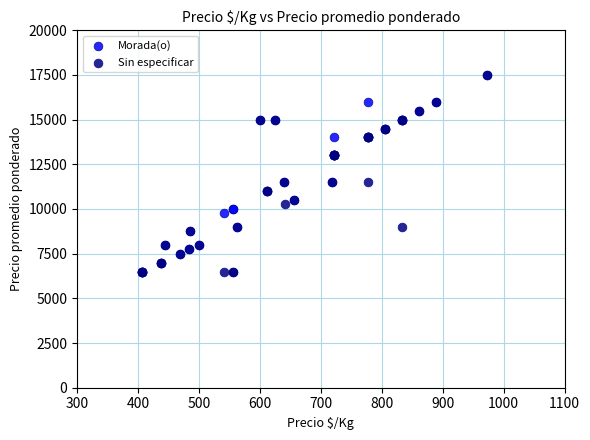

What are all the series names shown in the legend?

Morada(o), Sin especificar